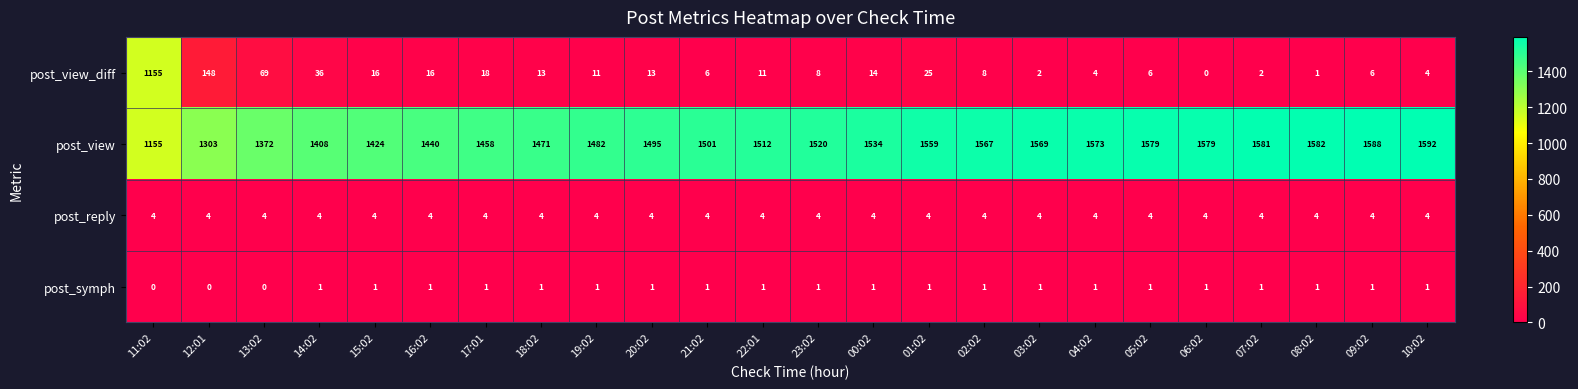

What is the average value of the post_reply series?

4